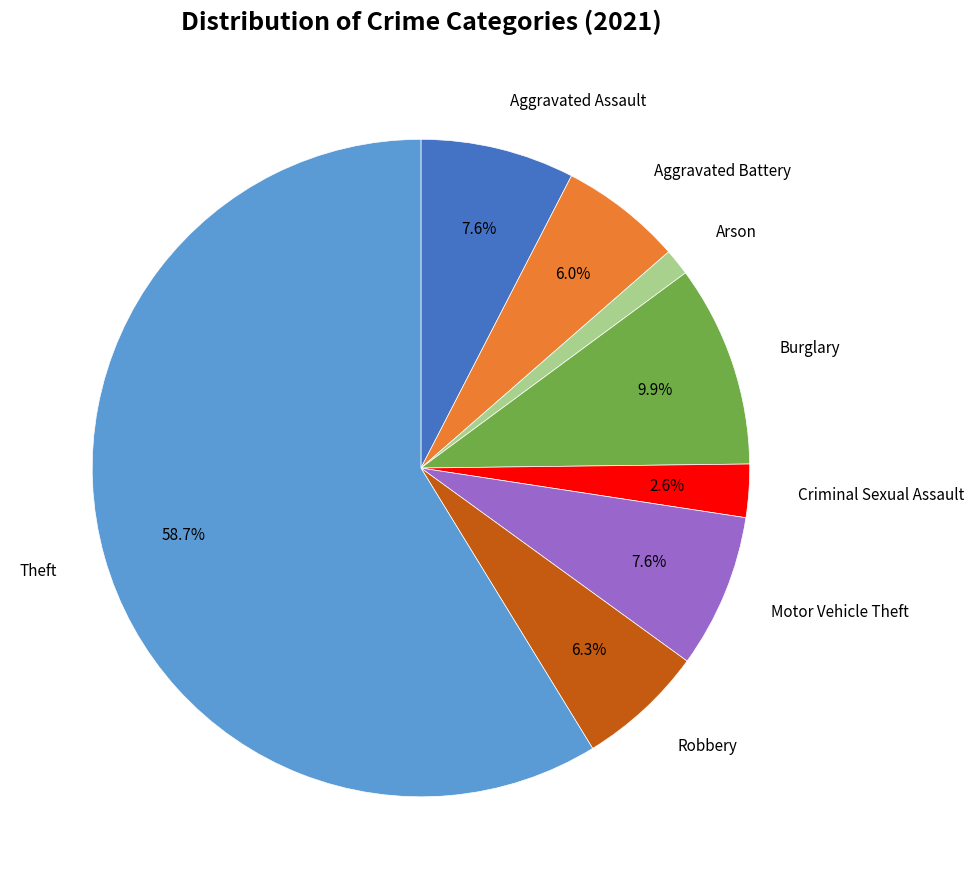

The Aggravated Battery slice represents 15% of the pie. True or false?

False